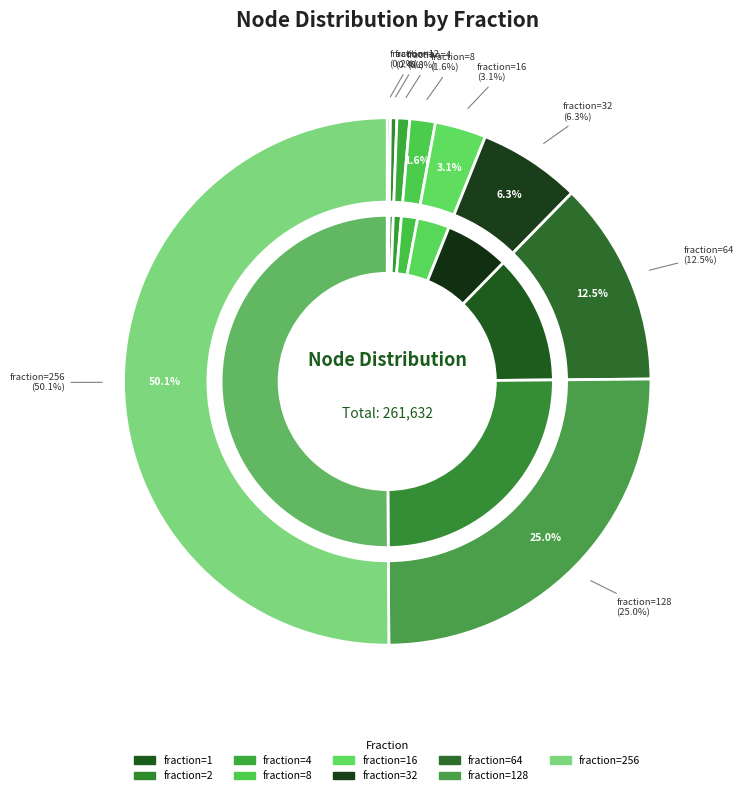

What percentage do 256 and 128 together represent?

75.1%